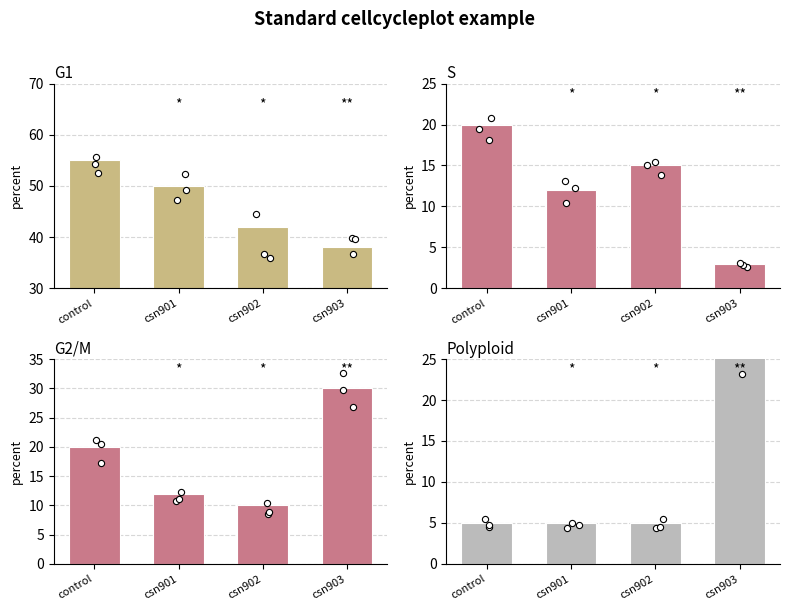

What is the total value across all series at csn903?

98